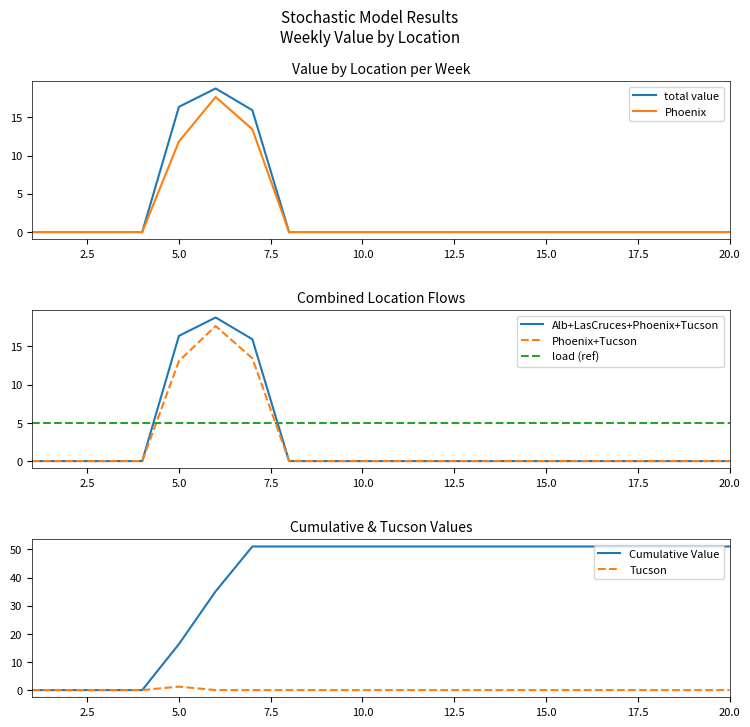

Is the value of Phoenix at 2 greater than the value of Tucson at 2?

No